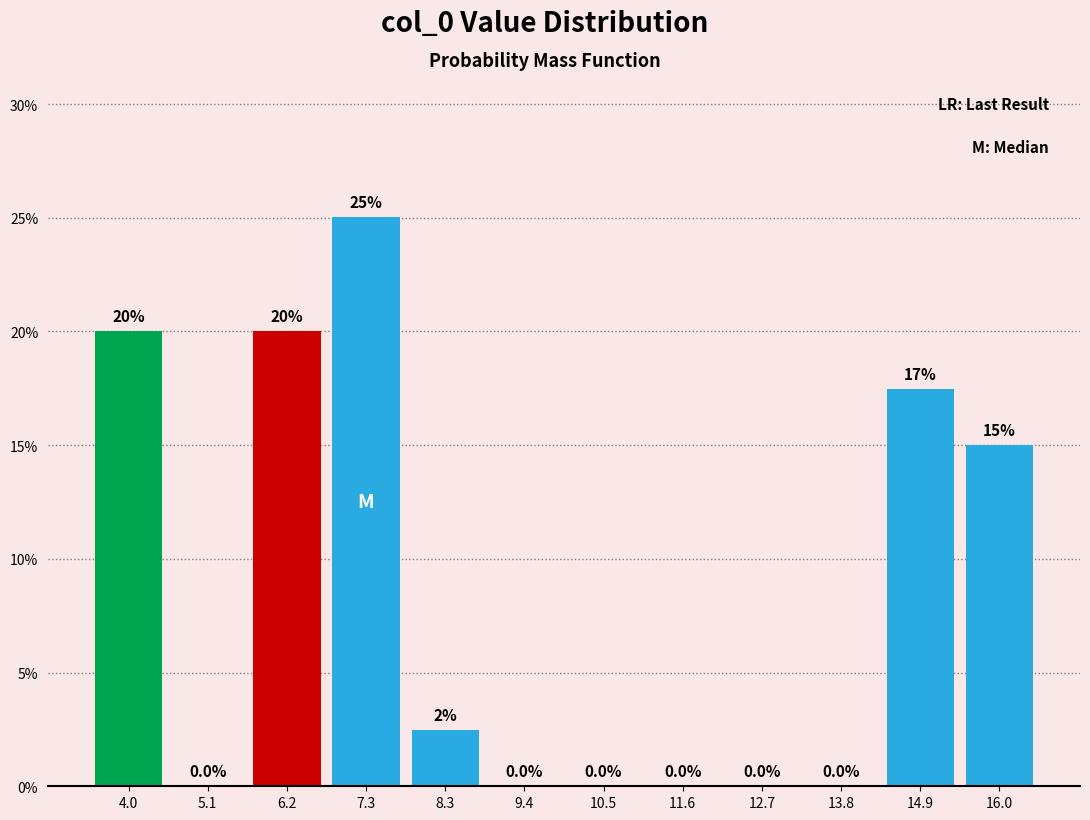

Which range on the x-axis has the tallest bar?

6.8 to 7.8